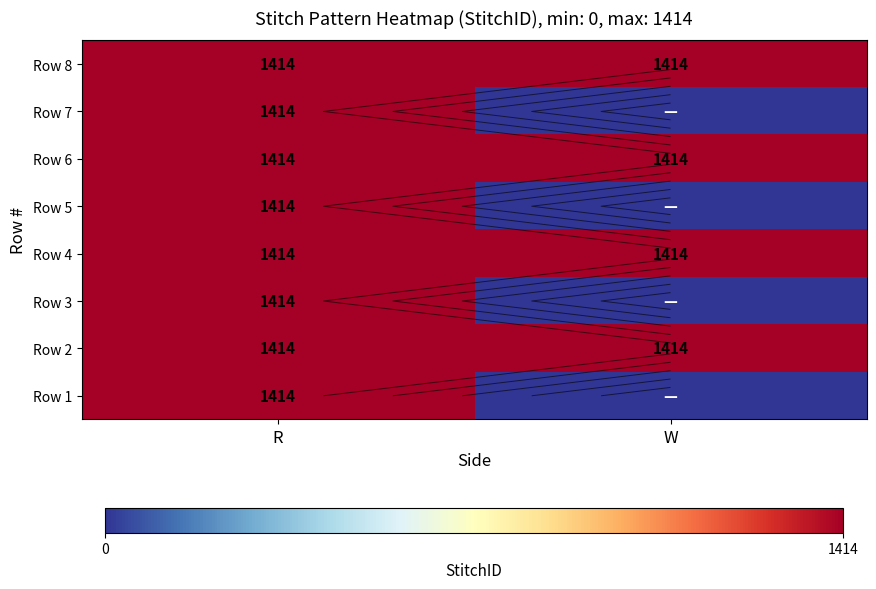

List the series in order of their peak value, highest first.

Row 1, Row 2, Row 3, Row 4, Row 5, Row 6, Row 7, Row 8